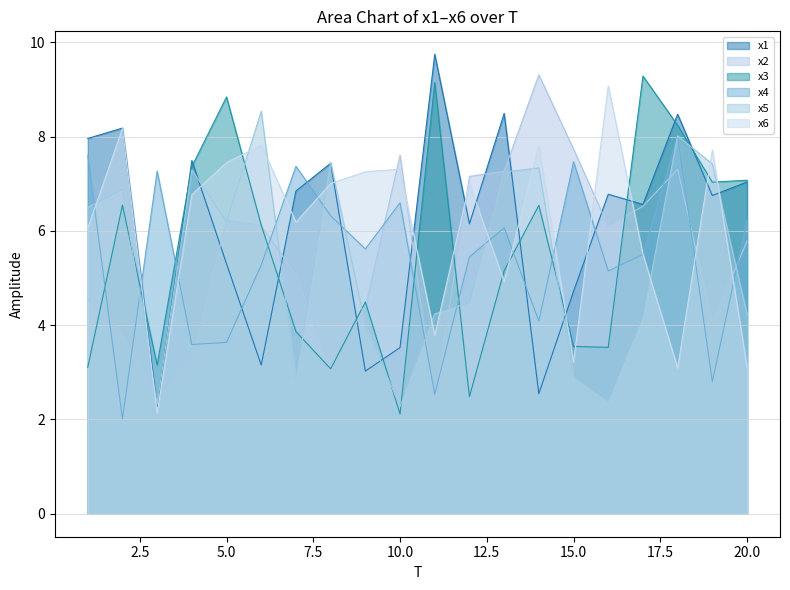

Reading left to right, extract all data points from this chart.

x1: 1=8.0	2=8.2	3=2.3	4=7.5	5=5.3	6=3.2	7=6.8	8=7.4	9=3.0	10=3.5	11=9.7	12=6.1	13=8.5	14=2.5	15=4.7	16=6.8	17=6.6	18=8.5	19=6.7	20=7.0
x2: 1=4.6	2=3.8	3=2.4	4=3.2	5=6.2	6=6.1	7=5.1	8=3.1	9=4.4	10=7.6	11=2.4	12=7.2	13=7.3	14=9.3	15=7.7	16=6.1	17=6.5	18=7.3	19=4.1	20=5.8
x3: 1=3.1	2=6.5	3=3.2	4=7.4	5=8.8	6=6.1	7=3.9	8=3.1	9=4.5	10=2.1	11=9.1	12=2.5	13=5.2	14=6.5	15=3.5	16=3.5	17=9.3	18=8.2	19=7.0	20=7.1
x4: 1=7.6	2=2.0	3=7.3	4=3.6	5=3.6	6=5.3	7=7.4	8=6.3	9=5.6	10=6.6	11=2.5	12=5.4	13=6.1	14=4.1	15=7.5	16=5.1	17=5.5	18=8.0	19=2.8	20=6.2
x5: 1=6.5	2=6.9	3=2.3	4=7.3	5=6.2	6=8.5	7=2.8	8=7.5	9=4.0	10=2.3	11=4.2	12=4.5	13=7.2	14=7.3	15=2.9	16=2.4	17=4.2	18=8.0	19=7.4	20=4.2
x6: 1=6.1	2=8.2	3=2.1	4=6.8	5=7.4	6=7.8	7=6.2	8=7.0	9=7.3	10=7.3	11=3.8	12=7.0	13=4.9	14=7.8	15=3.2	16=9.1	17=5.5	18=3.1	19=7.7	20=3.1